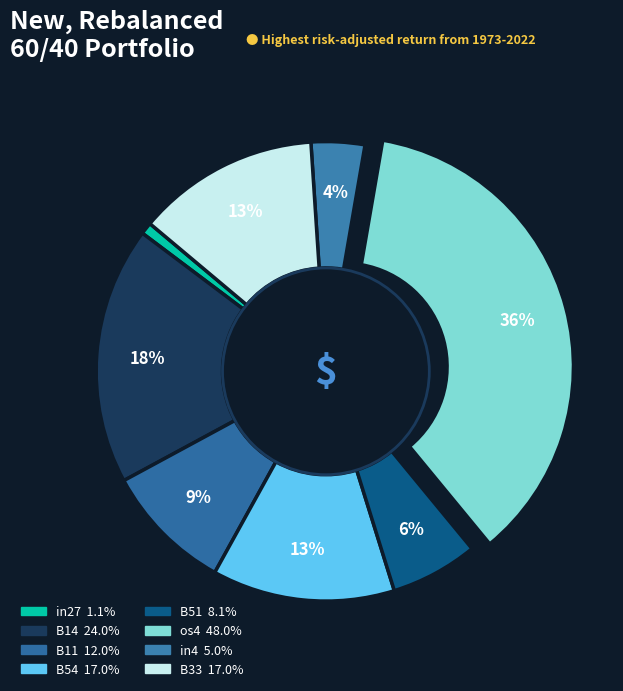

What is the largest slice in the pie chart?

os4